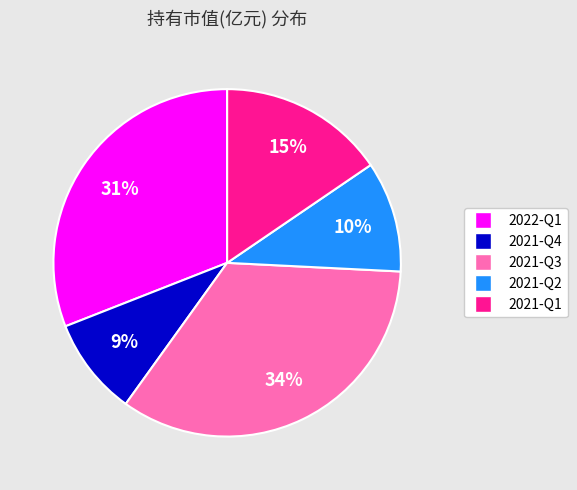

Is the sum of 2021-Q4 and 2021-Q1 greater than half?

No